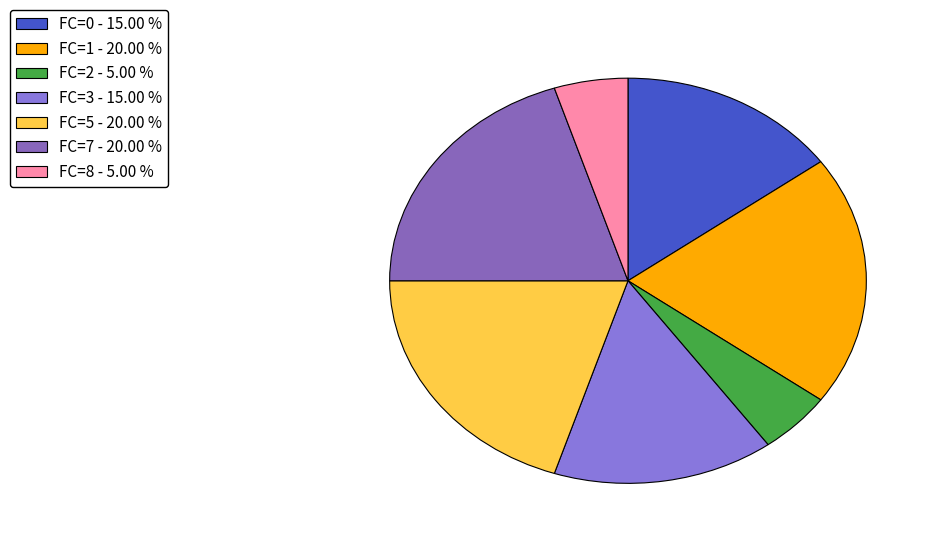

Count the number of slices in the pie.

7